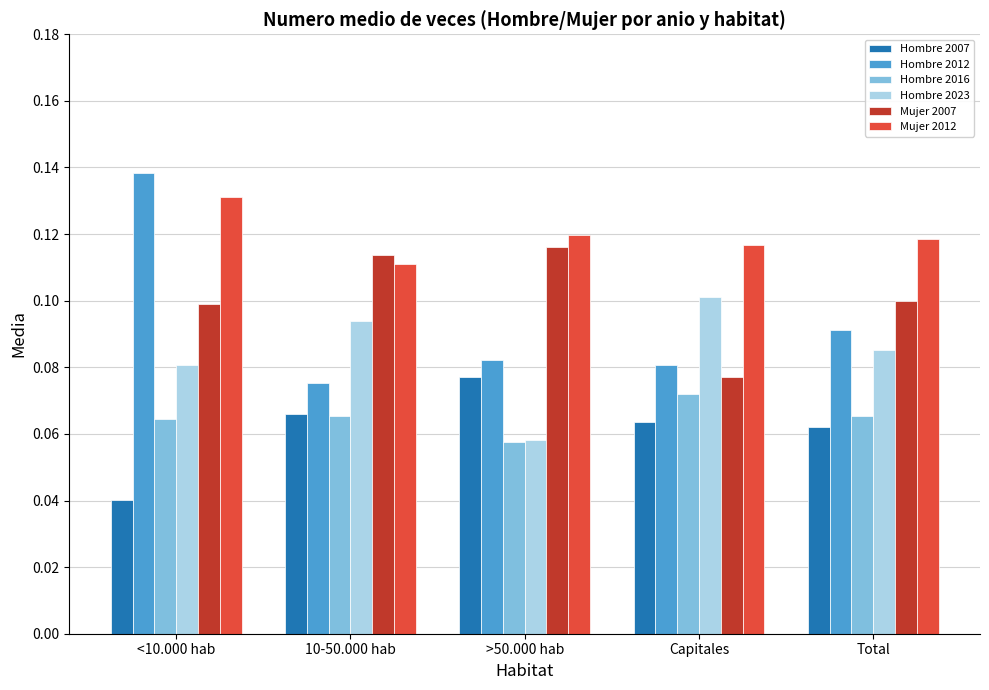

How many bars are there in each group?

6